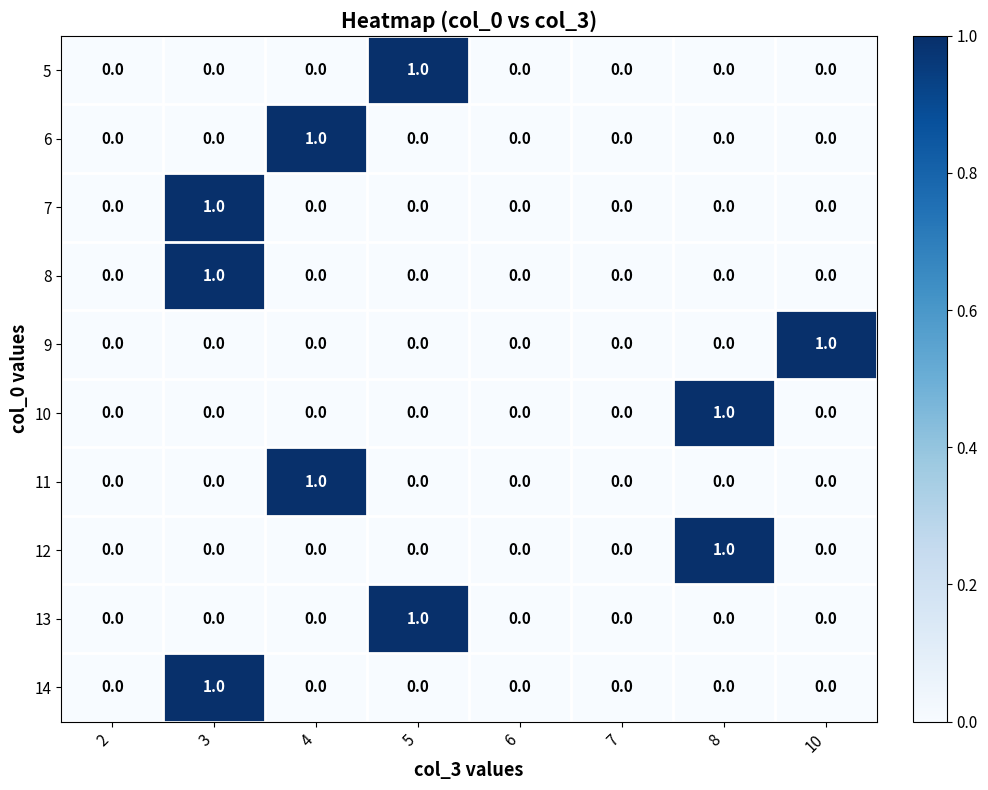

At which label does 8 reach its peak?

3